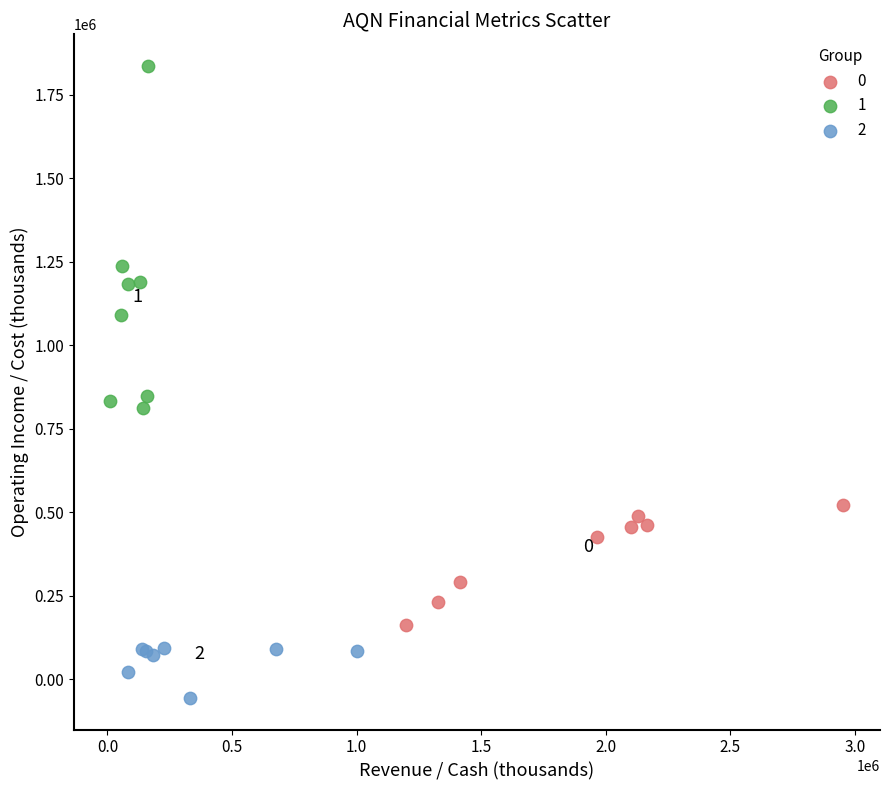

Which series reaches the maximum Y coordinate?

1